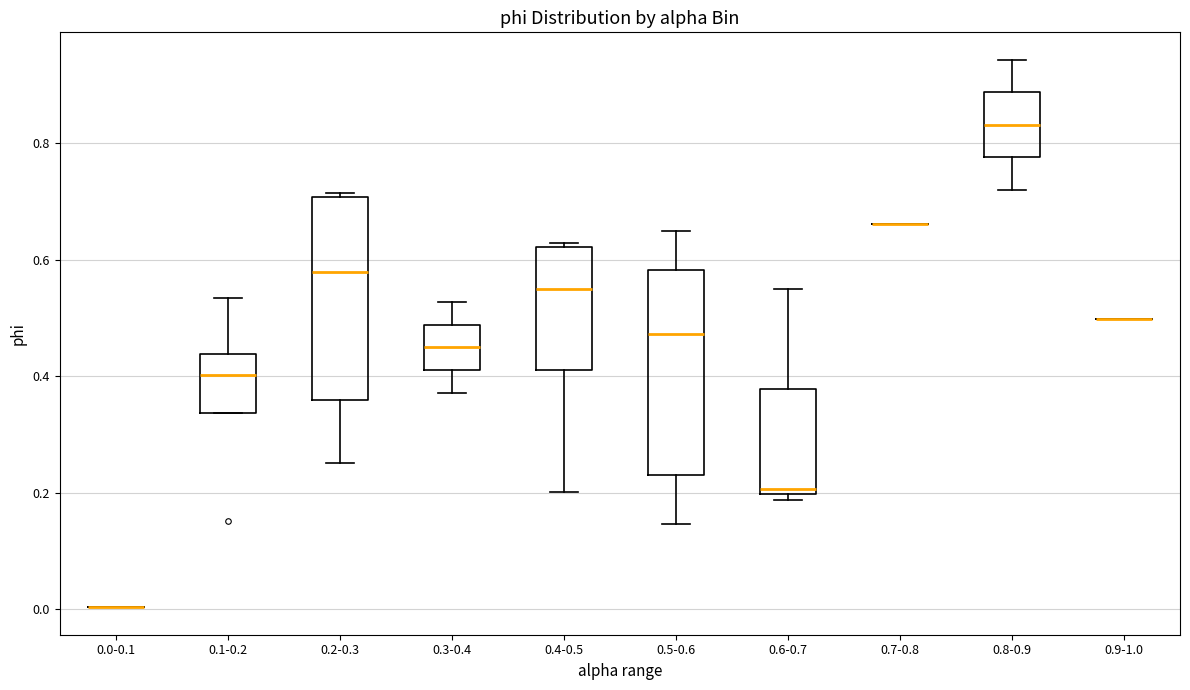

Where is the lower edge of the box for 0.6-0.7 on the y-axis? The values are not printed on the chart, so give them approximately, as read against the axis.

0.20